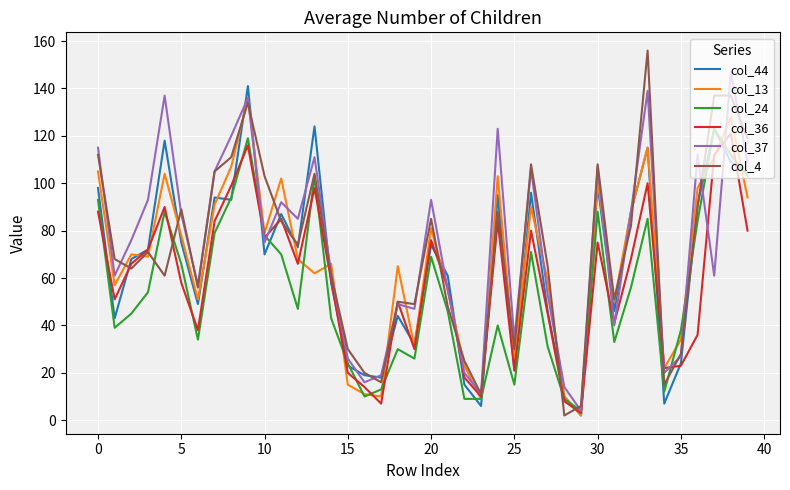

Which series has the largest range (max minus min)?

col_4